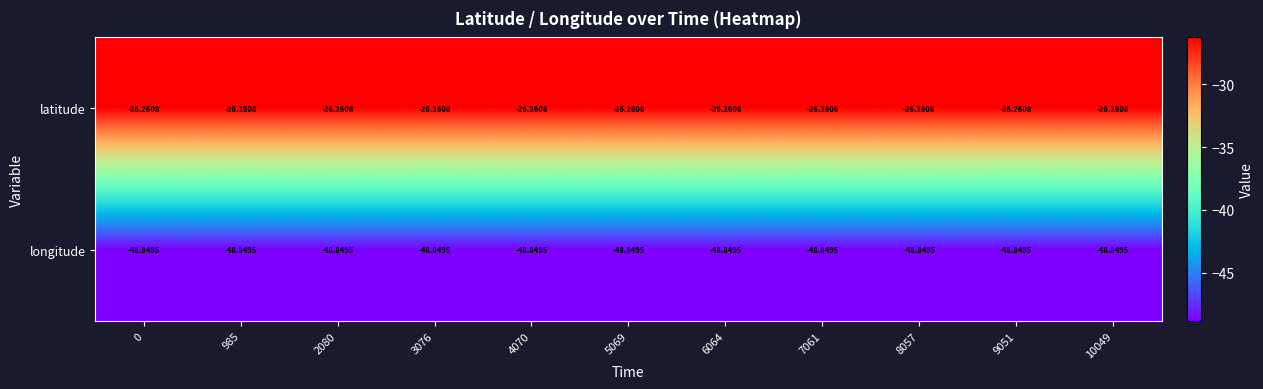

Is the value of latitude at 6064 greater than the value of longitude at 985?

Yes